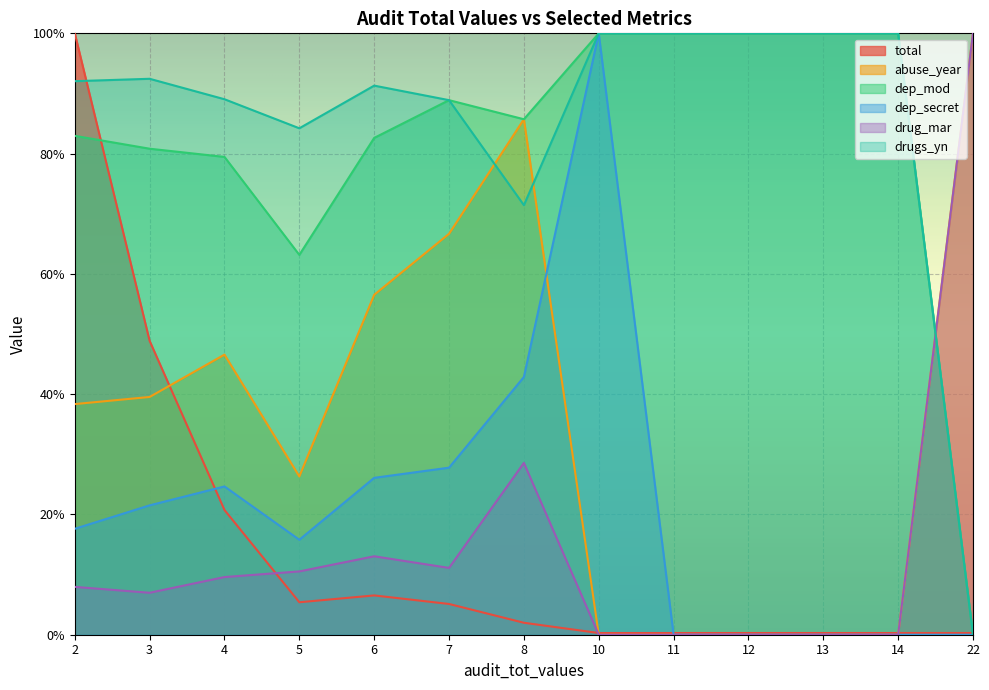

What is the spread (max minus min) of values at 6?

0.8